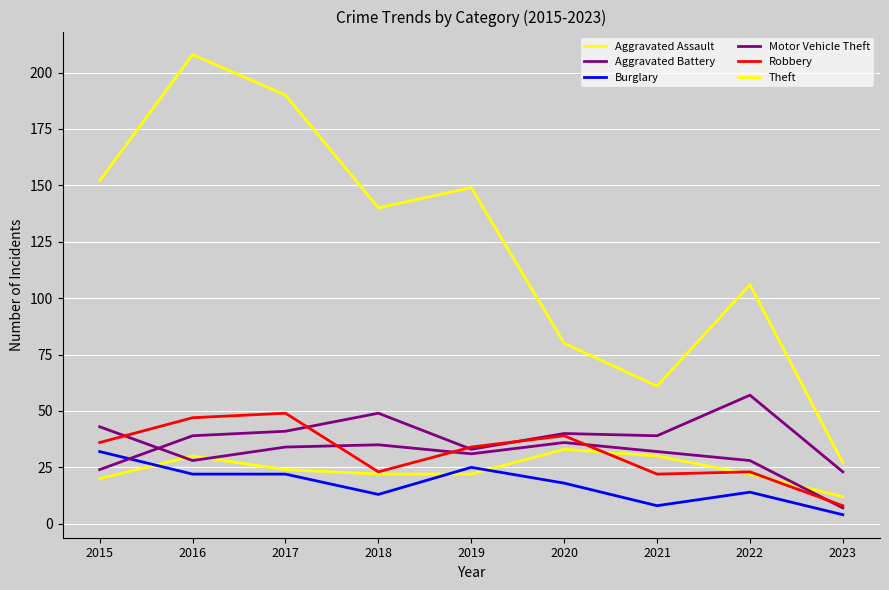

How many lines are shown in the chart?

6